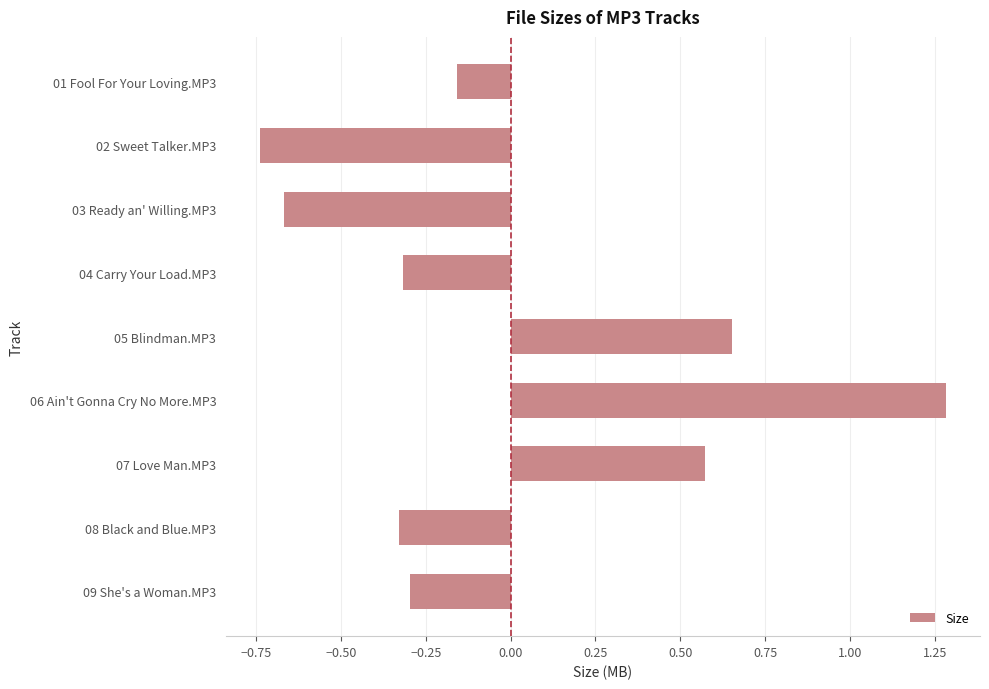

What is the label of the 3rd bar from the top?

03 Ready an' Willing.MP3